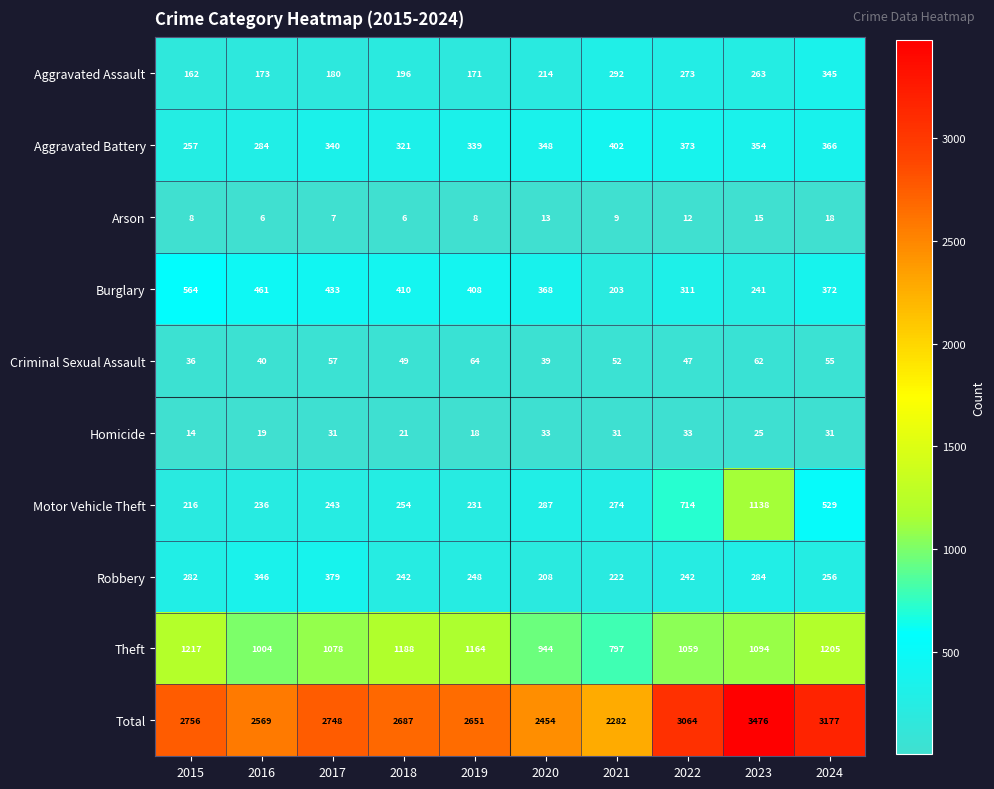

Read the Aggravated Battery value at 2018.

321